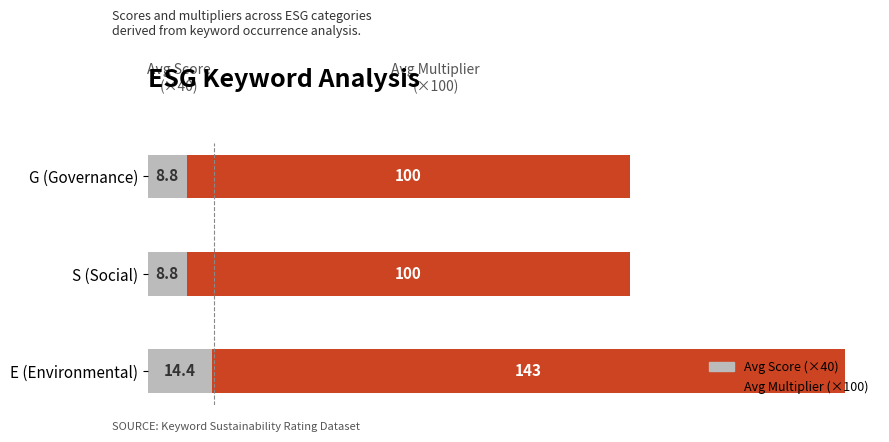

What is the sum of all Avg Score (×40) values?

32.0